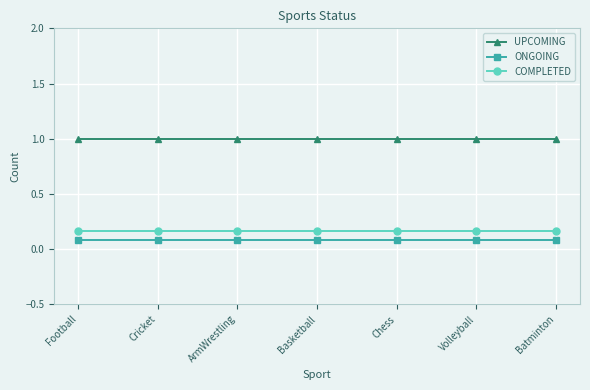

How many categories are shown in the chart?

7